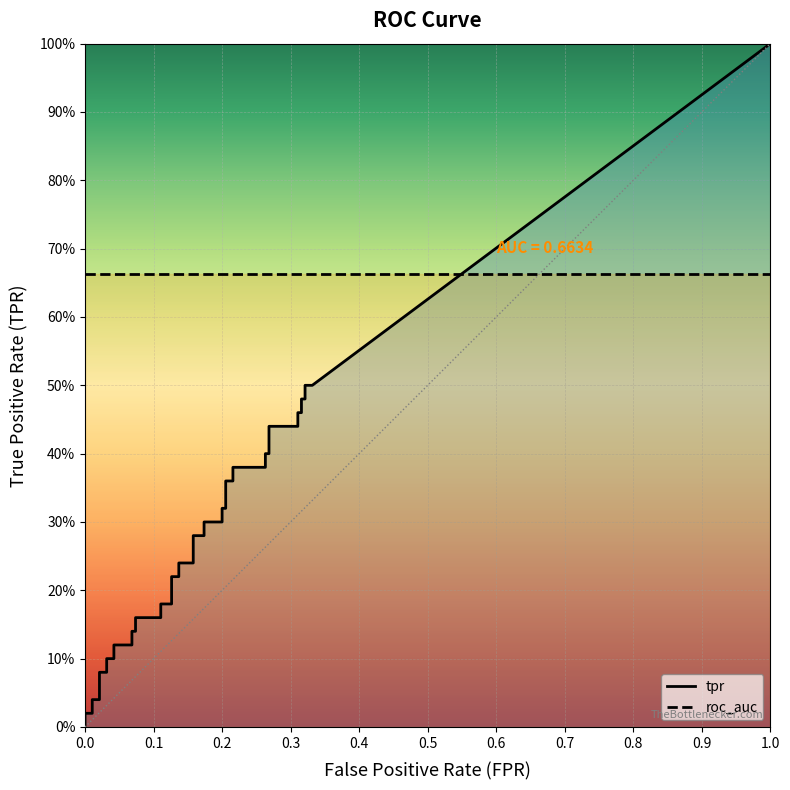

How many values in fpr are above zero?

39